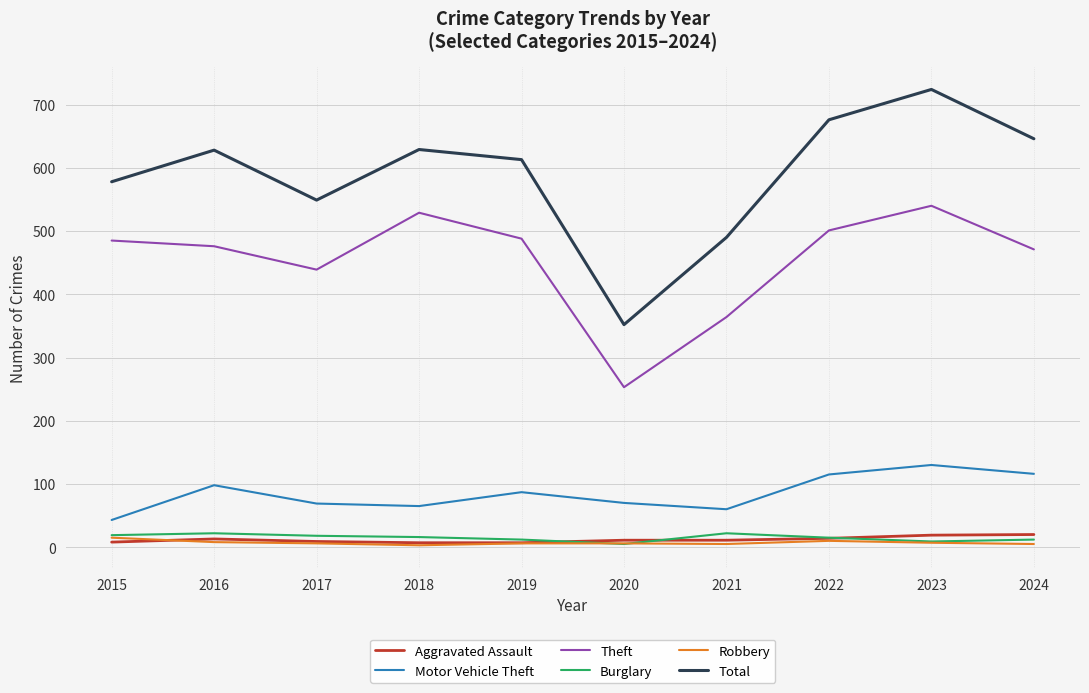

How many lines are shown in the chart?

6